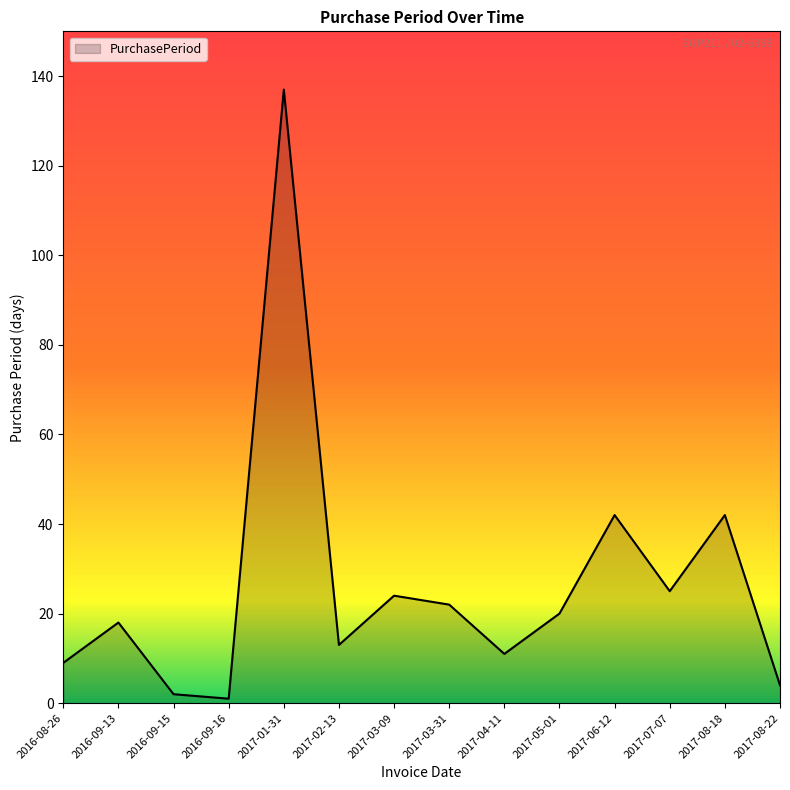

What is the ratio of the value at 2017-08-18 to the value at 2017-05-01?

2.1